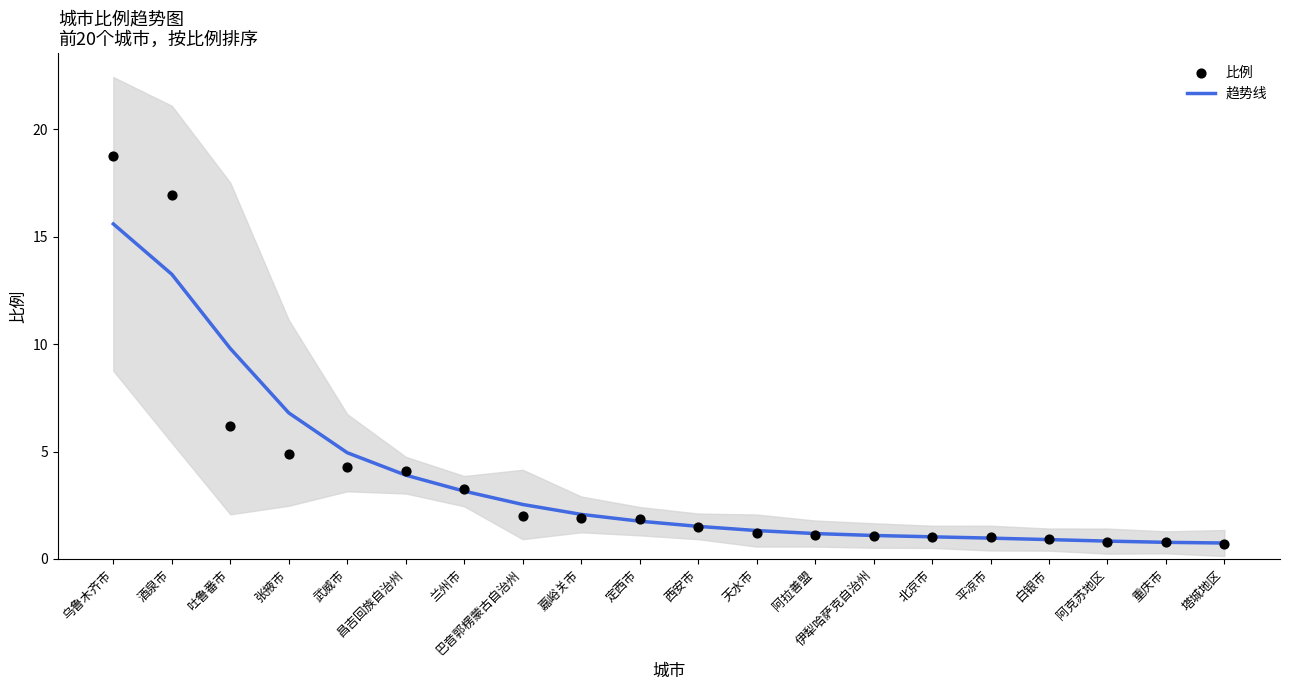

Which series has the largest total across all categories?

趋势线